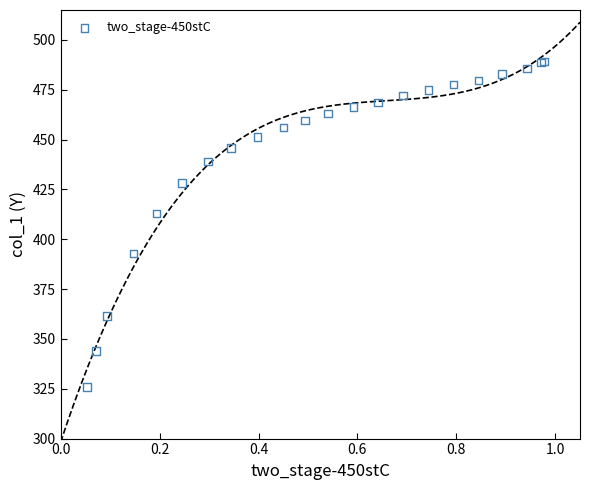

What Y value in the scatter plot is closest to 407?

412.9